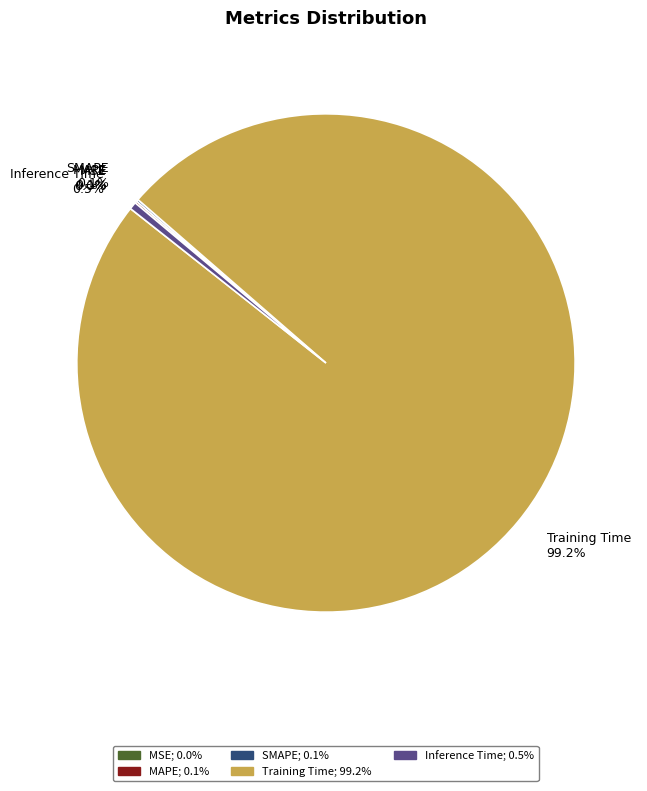

To the nearest percent, what is the difference between the largest and smallest slice percentages?

99%